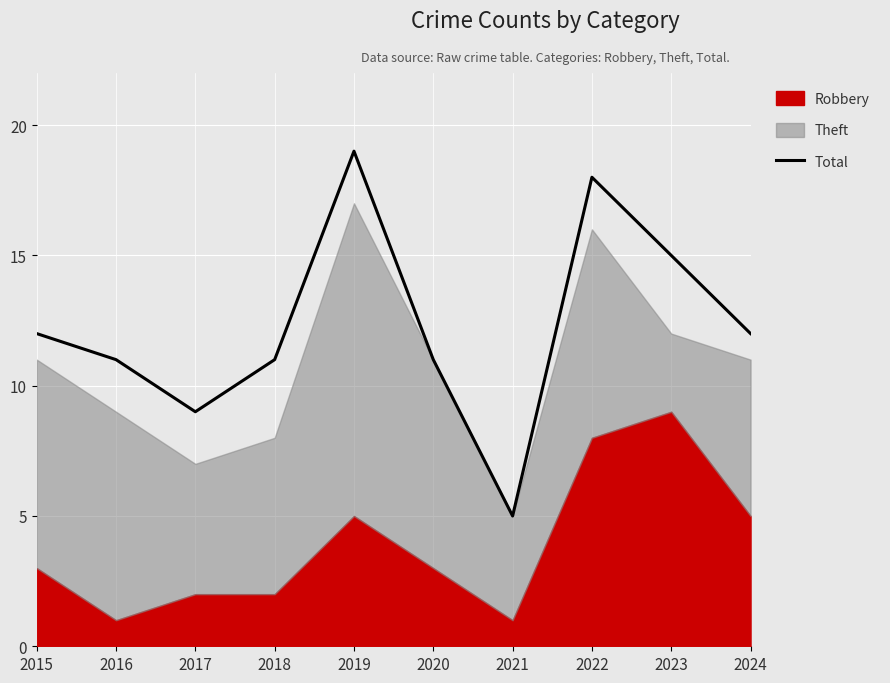

How many data points does each series have?

10